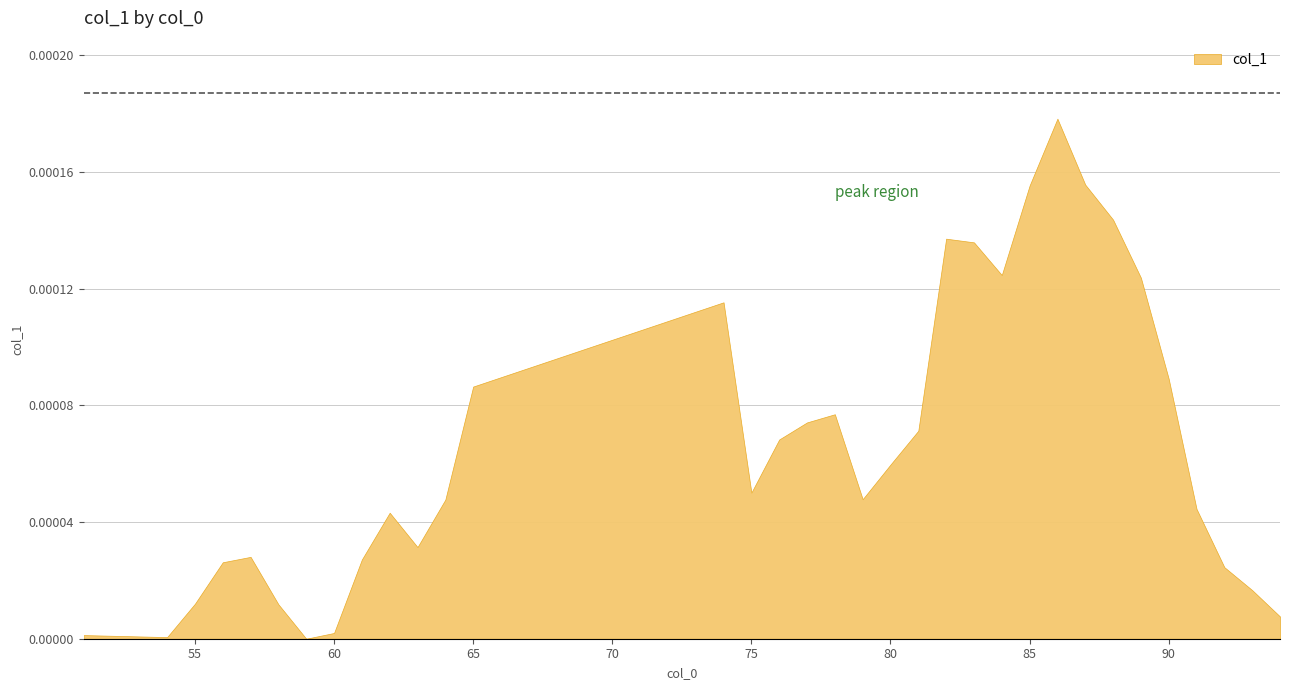

Where is the first local maximum?

57